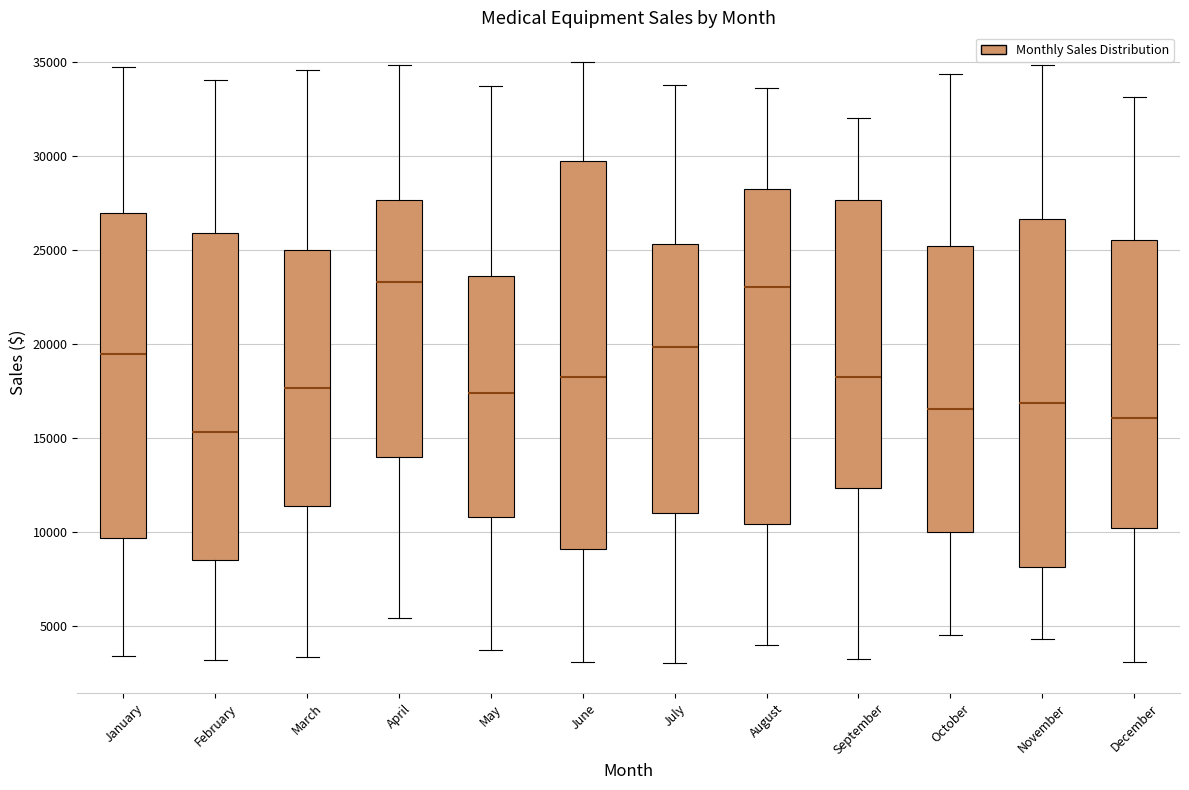

Where does the upper whisker of the box for September end on the y-axis? The values are not printed on the chart, so give them approximately, as read against the axis.

32000